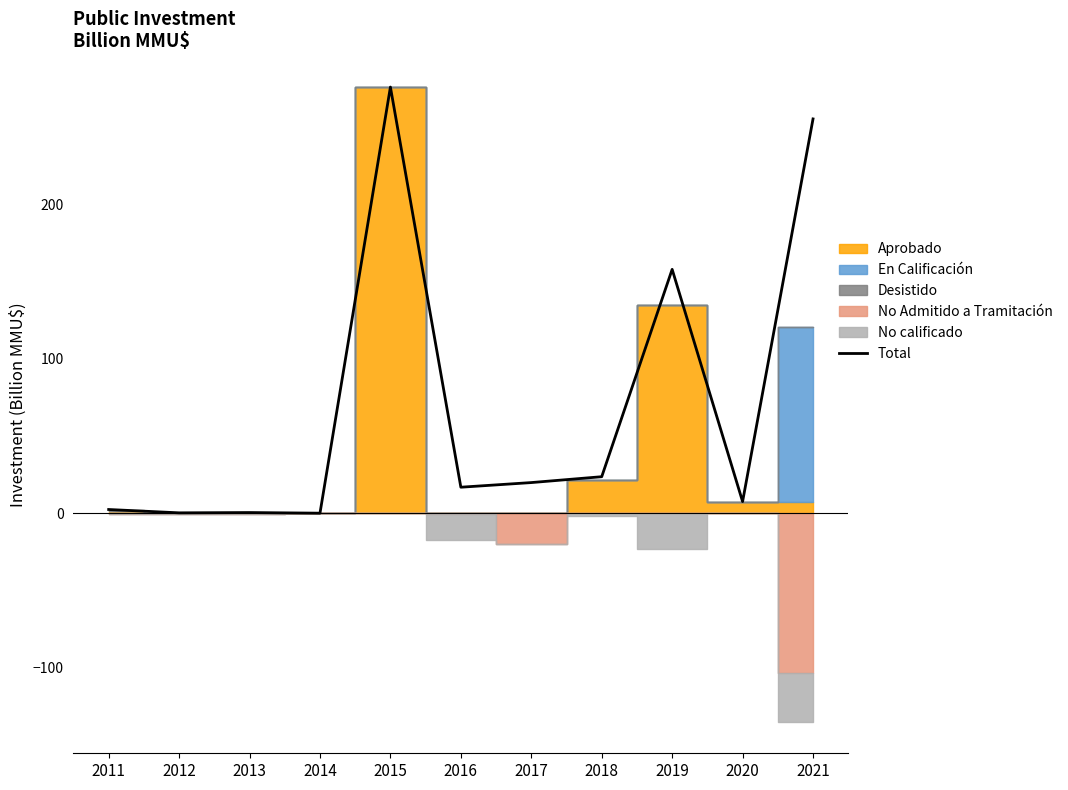

Is this an area chart (filled region under the line)?

No